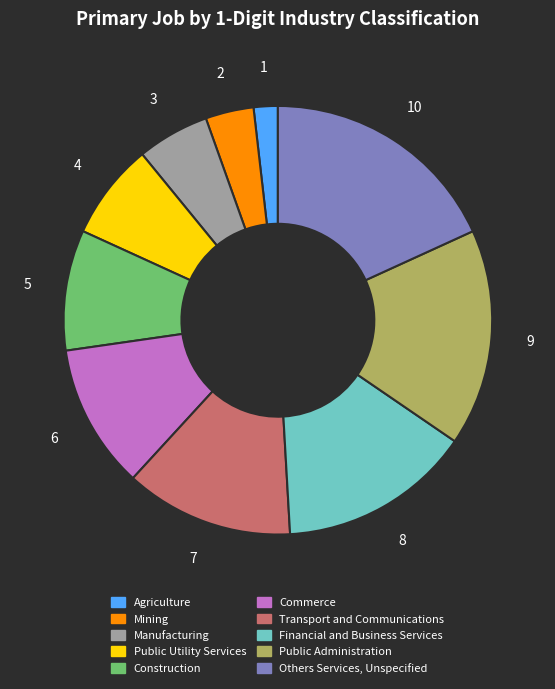

Which slice is the smallest?

Agriculture